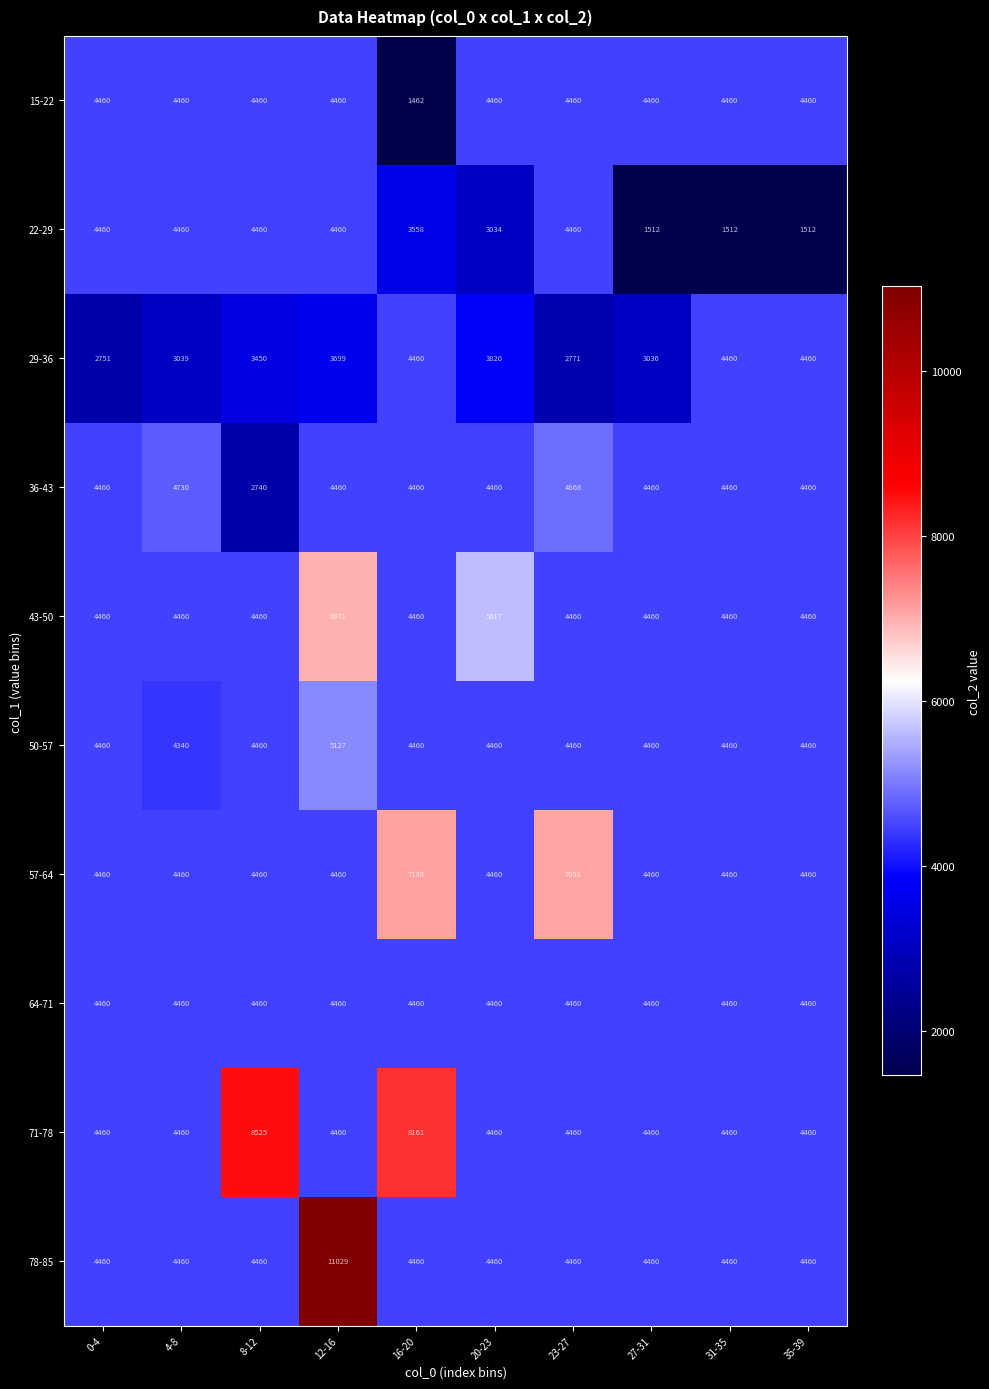

Count the number of data series in this chart.

10